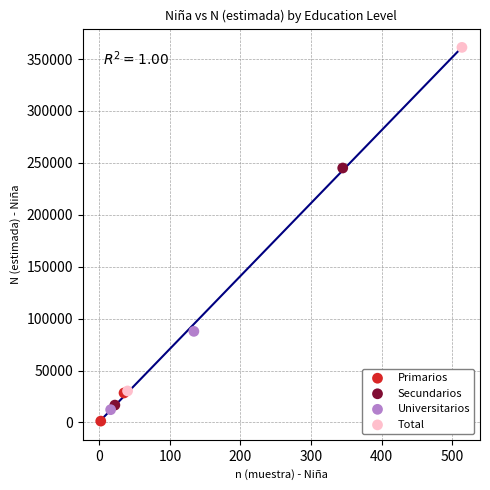

Which series has the widest spread of Y values?

Total